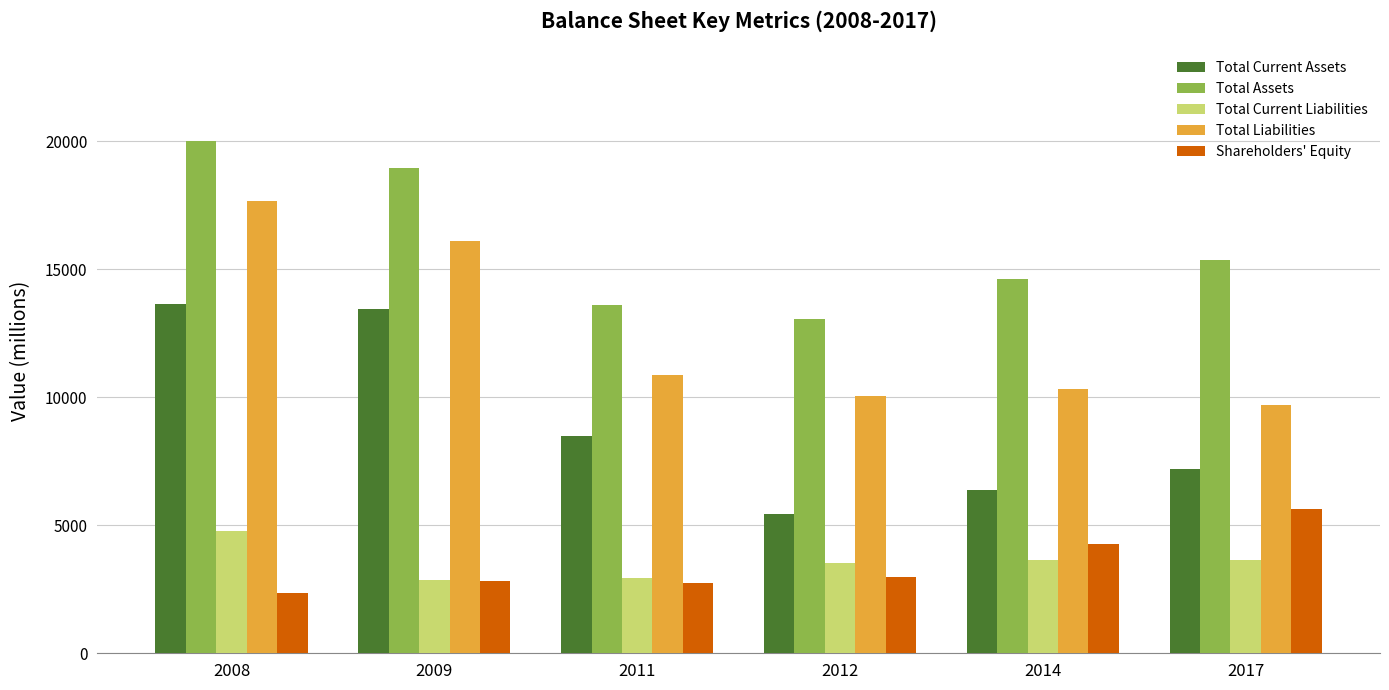

What is the difference between the maximum and second lowest values in the Shareholders' Equity series?

2902